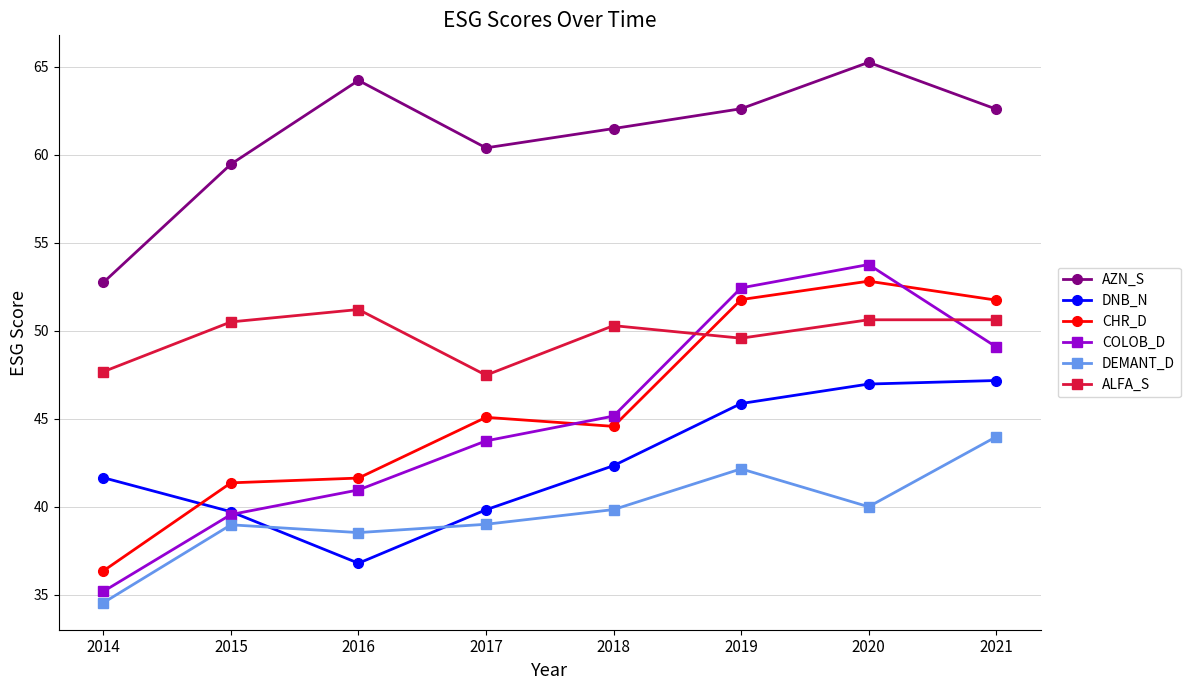

What is the sum of all CHR_D values?

365.4